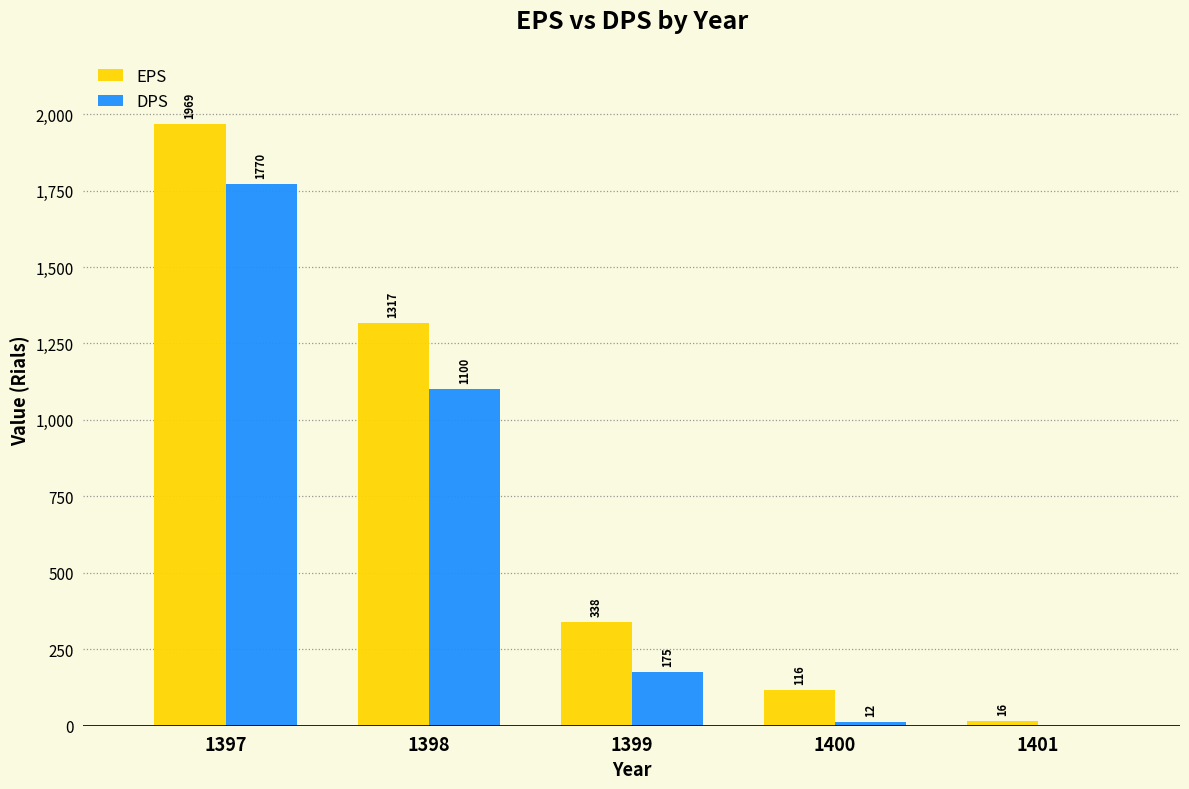

Does the chart contain stacked bars?

No